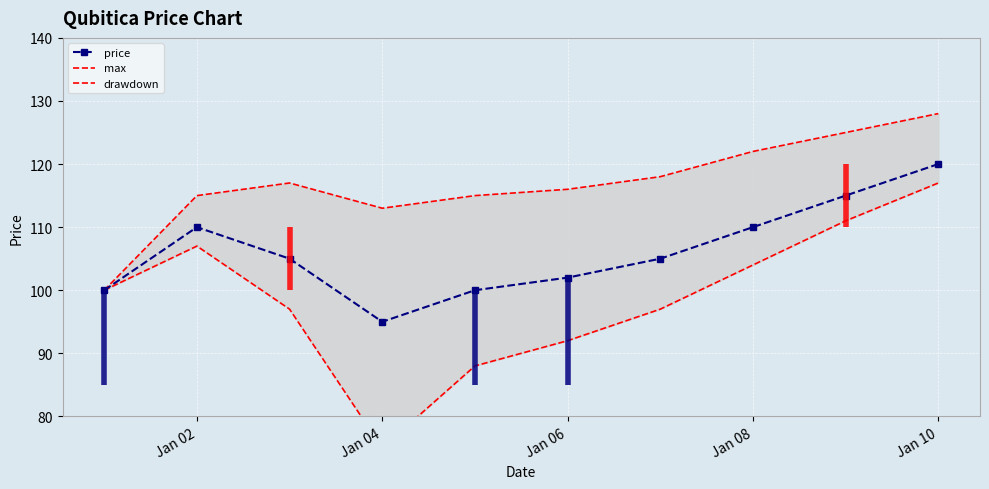

The max series shows 186 at 6. True or false?

False